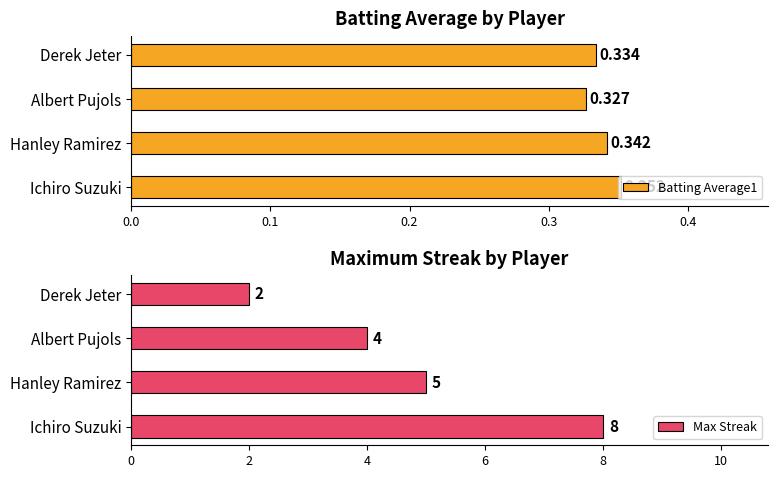

How many Max Streak values are between 4 and 8?

3